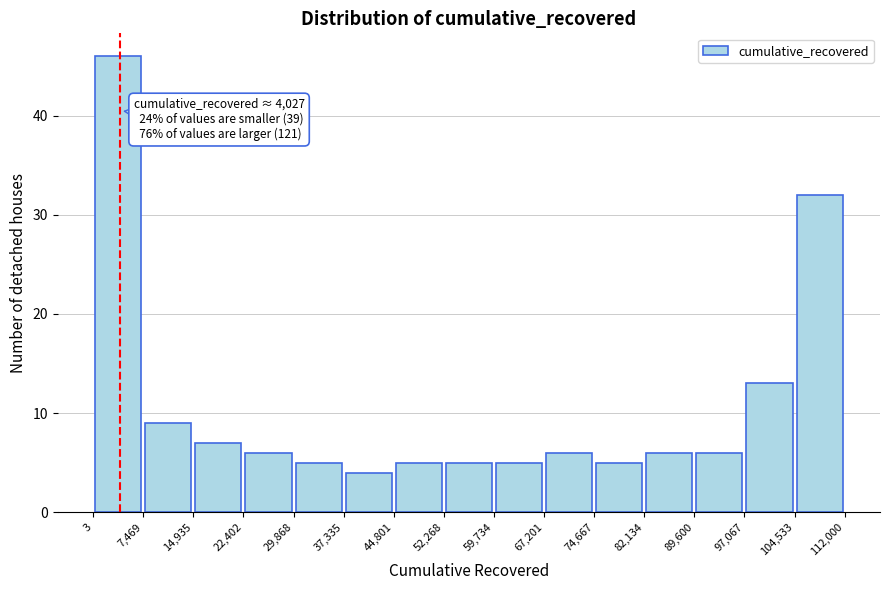

Over which range of the x-axis is the bar tallest?

3 to 7,469